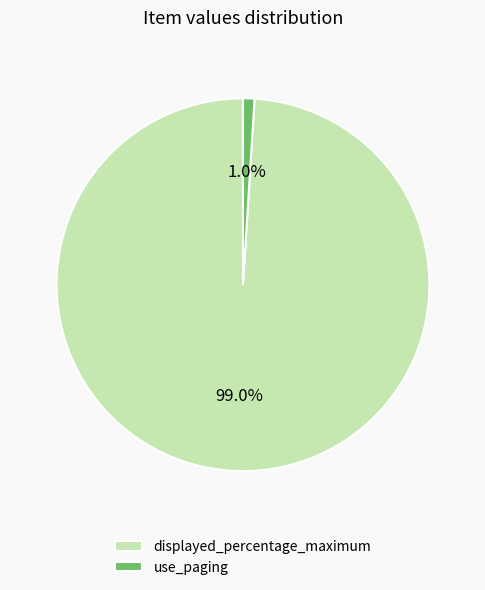

Is it true that use_paging is 12% of the pie?

False